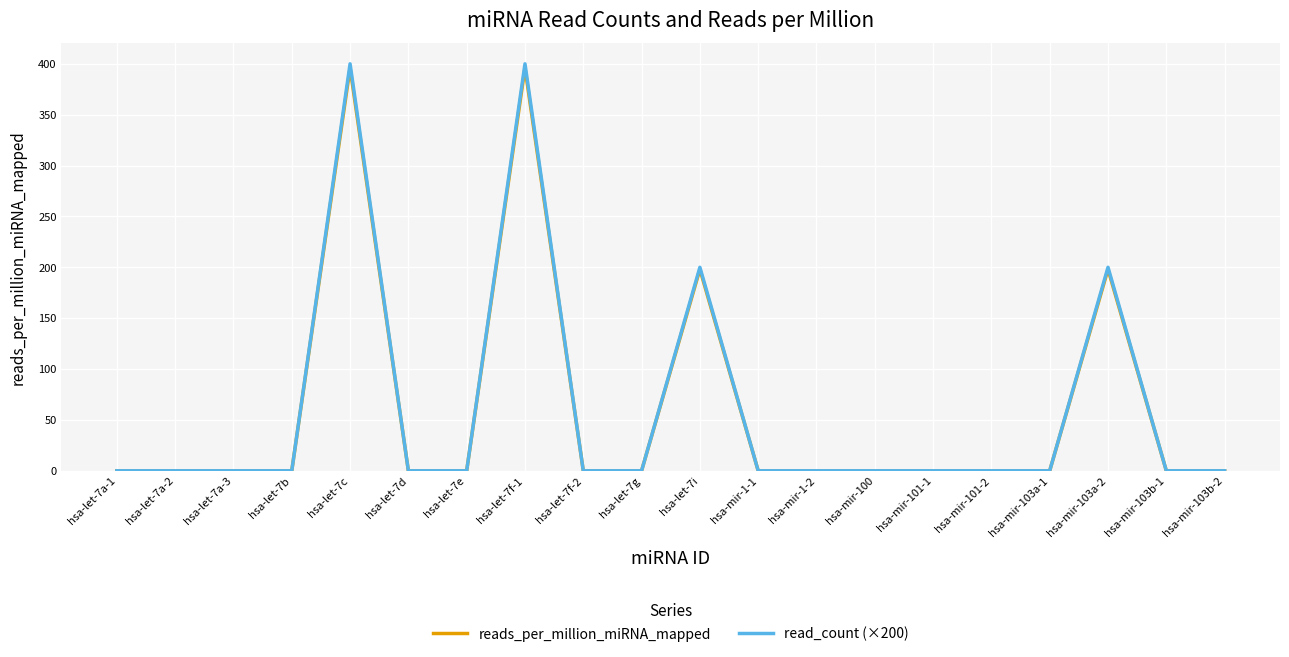

Which series has the widest spread of values?

read_count (×200)